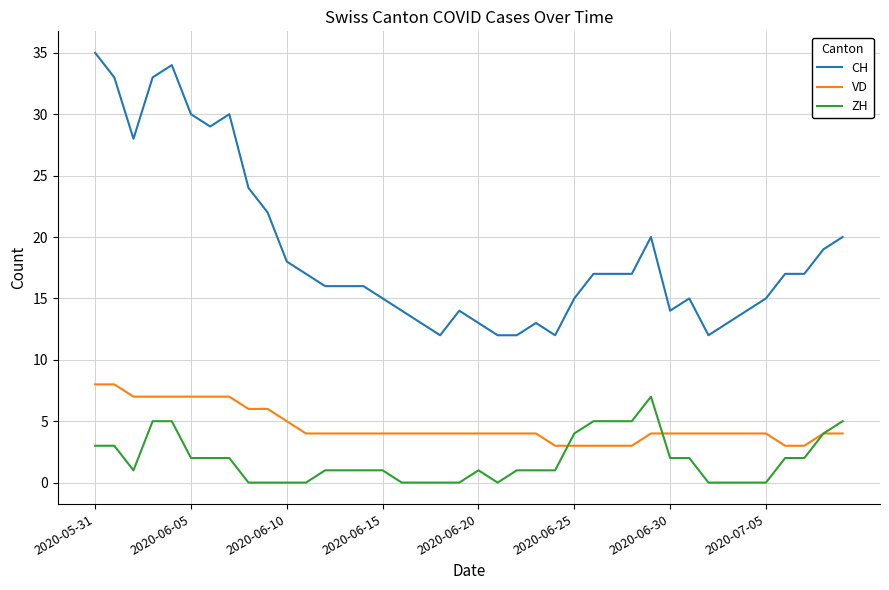

Which series has the largest total across all categories?

CH